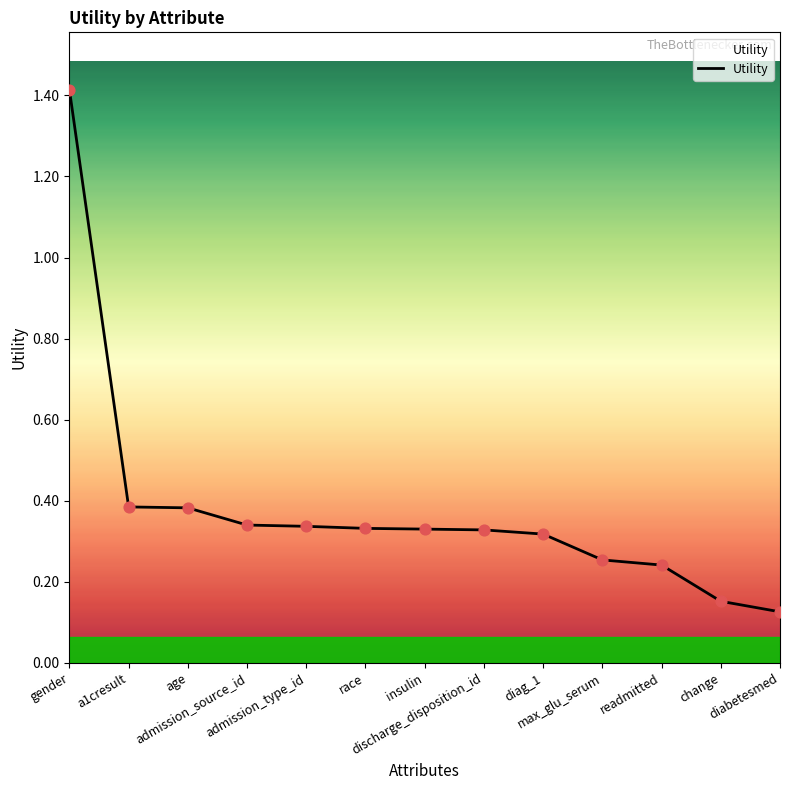

What is the greatest value displayed?

1.4